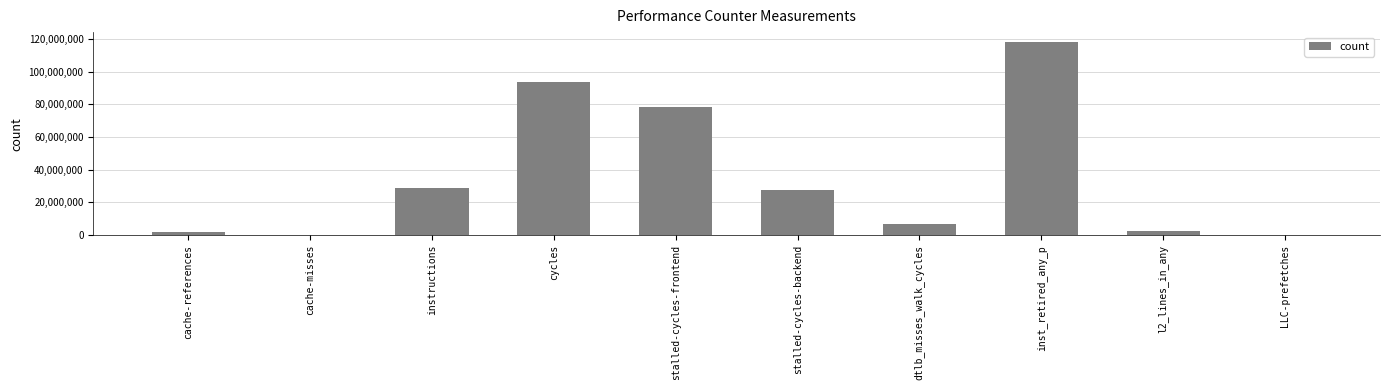

Is it true that the value at stalled-cycles-backend is 27399265?

True